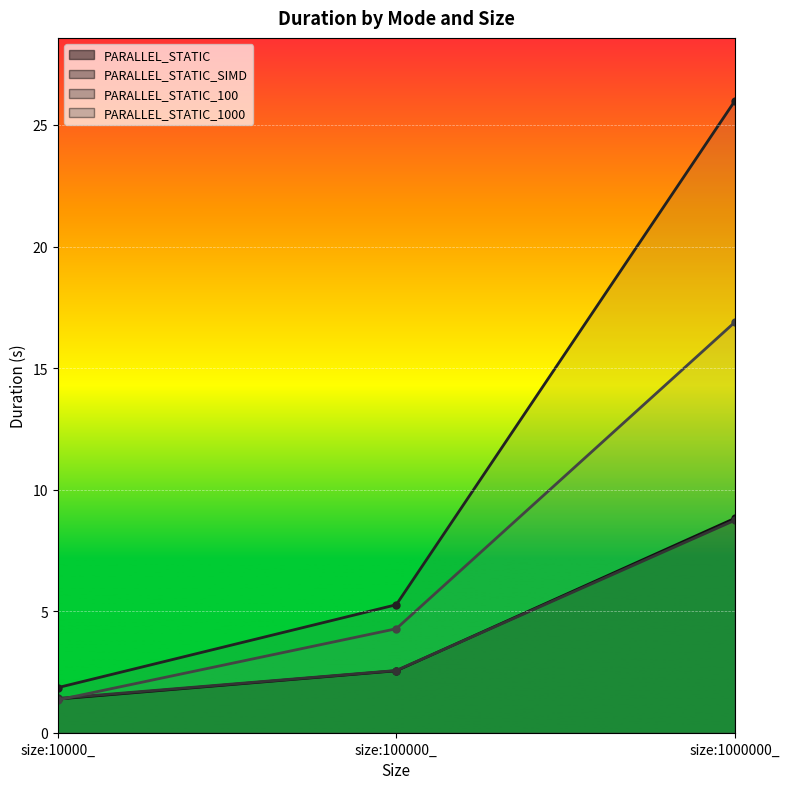

Reading left to right, list all the values displayed in this chart.

PARALLEL_STATIC: 1.4	2.5	8.8
PARALLEL_STATIC_SIMD: 1.4	2.6	8.7
PARALLEL_STATIC_100: 1.9	5.3	26.0
PARALLEL_STATIC_1000: 1.3	4.3	16.9